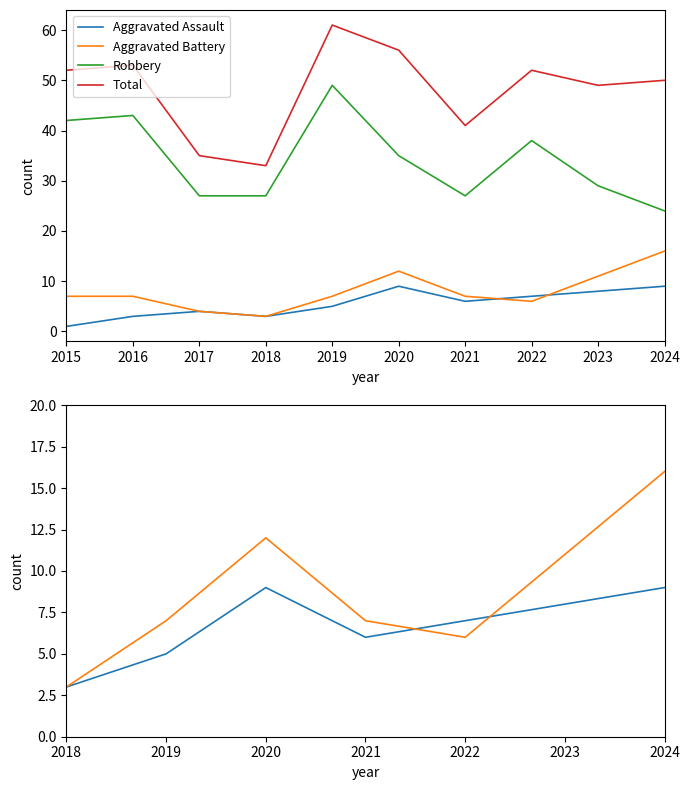

What is the sum of all Aggravated Assault values?

55